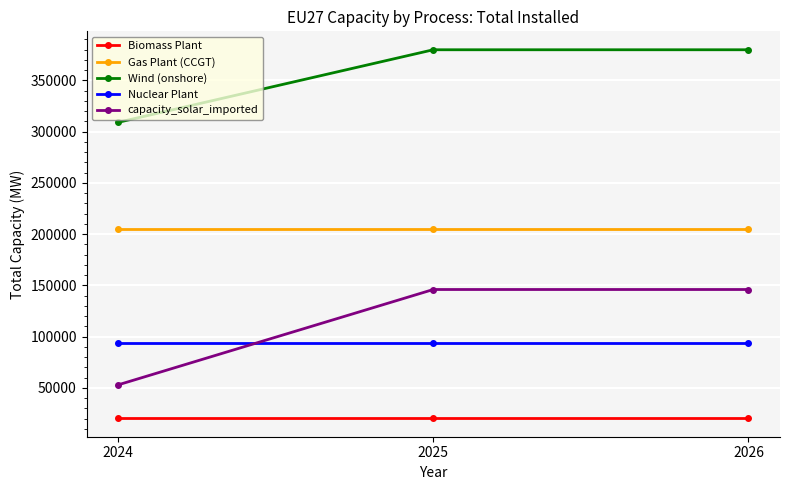

Rank the series at 2024 from highest to lowest value.

Wind (onshore), Gas Plant (CCGT), Nuclear Plant, capacity_solar_imported, Biomass Plant